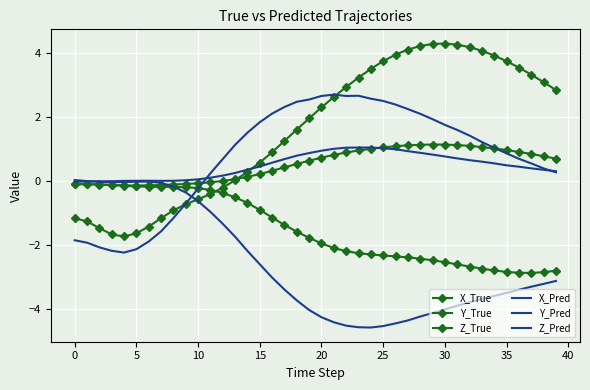

True or false: X_Pred and Z_Pred cross at least once.

True